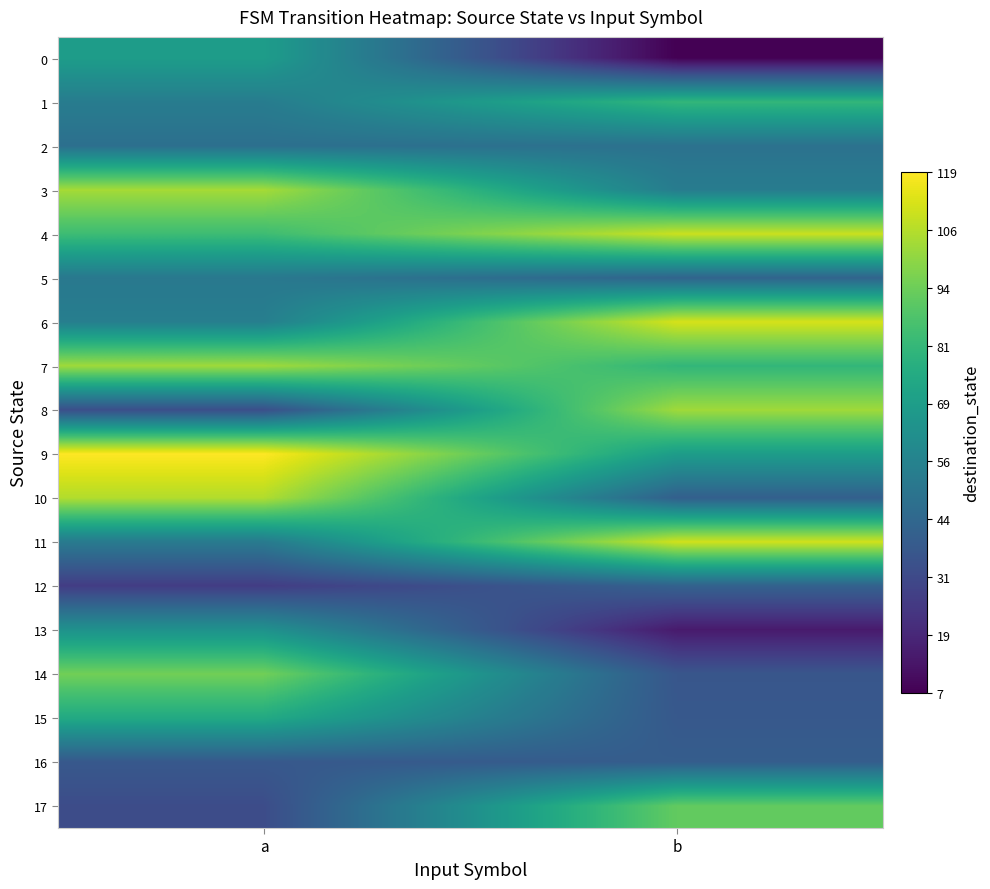

Reading left to right, transcribe all the data shown in this chart.

0: a=69	b=7
1: a=54	b=81
2: a=48	b=49
3: a=104	b=54
4: a=84	b=110
5: a=52	b=43
6: a=55	b=112
7: a=103	b=81
8: a=34	b=103
9: a=119	b=69
10: a=106	b=41
11: a=53	b=111
12: a=27	b=42
13: a=64	b=15
14: a=95	b=37
15: a=75	b=38
16: a=38	b=40
17: a=33	b=92